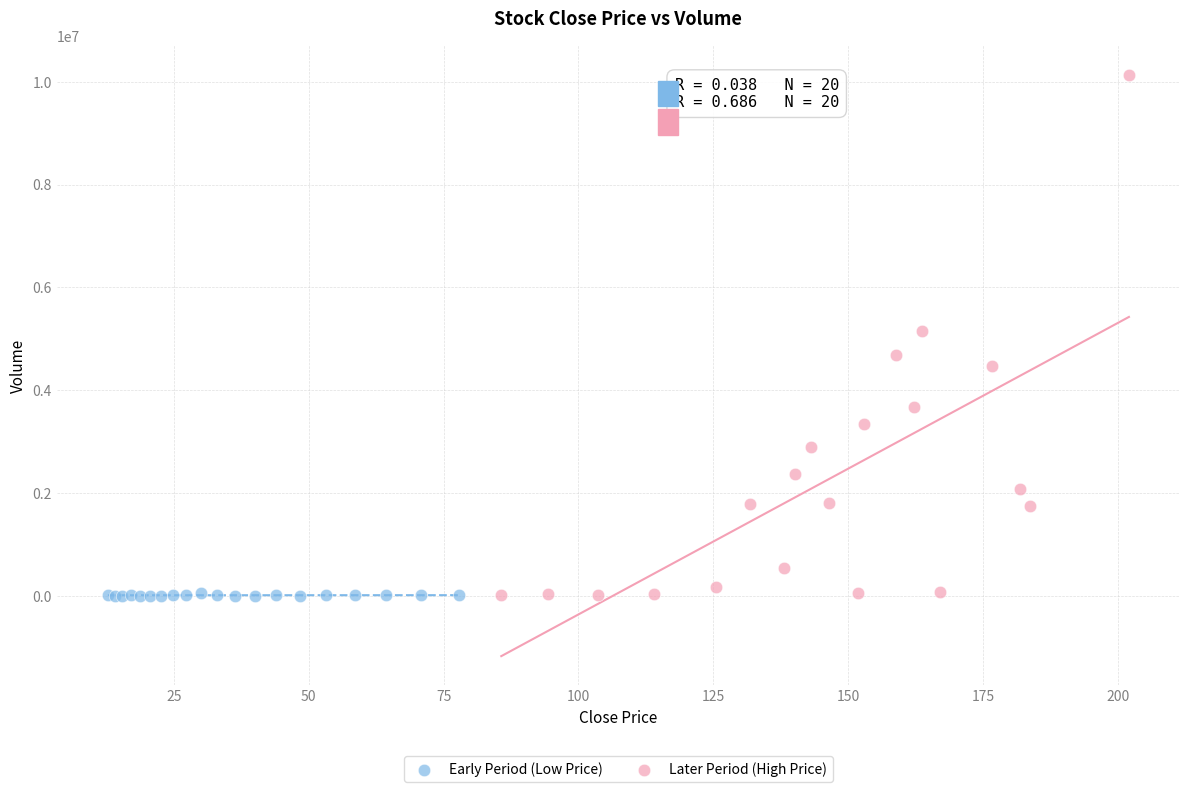

Which series has the widest spread of Y values?

Later Period (High Price)